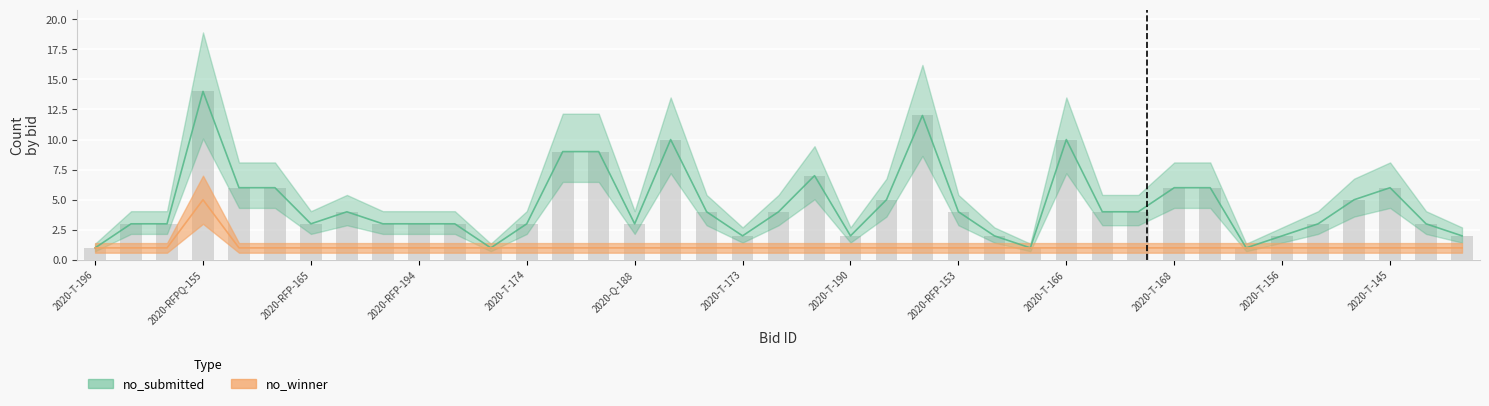

Reading left to right, transcribe all the data shown in this chart.

no_submitted: 1	3	3	14	6	6	3	4	3	3	3	1	3	9	9	3	10	4	2	4	7	2	5	12	4	2	1	10	4	4	6	6	1	2	3	5	6	3	2
no_winner: 1	1	1	5	1	1	1	1	1	1	1	1	1	1	1	1	1	1	1	1	1	1	1	1	1	1	1	1	1	1	1	1	1	1	1	1	1	1	1